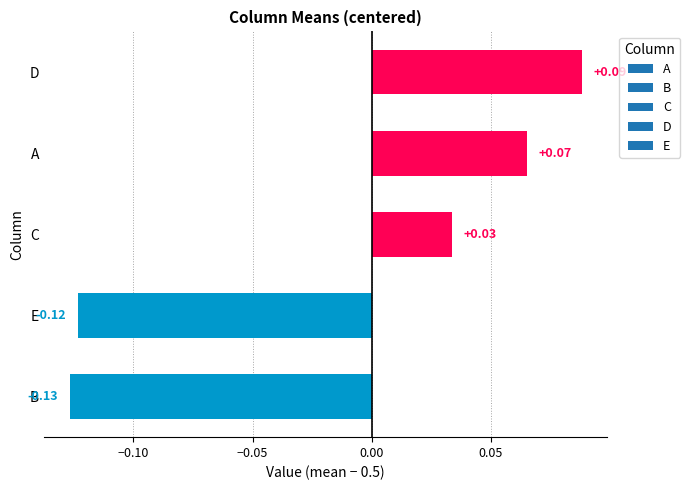

Which has a higher value, A or B?

A